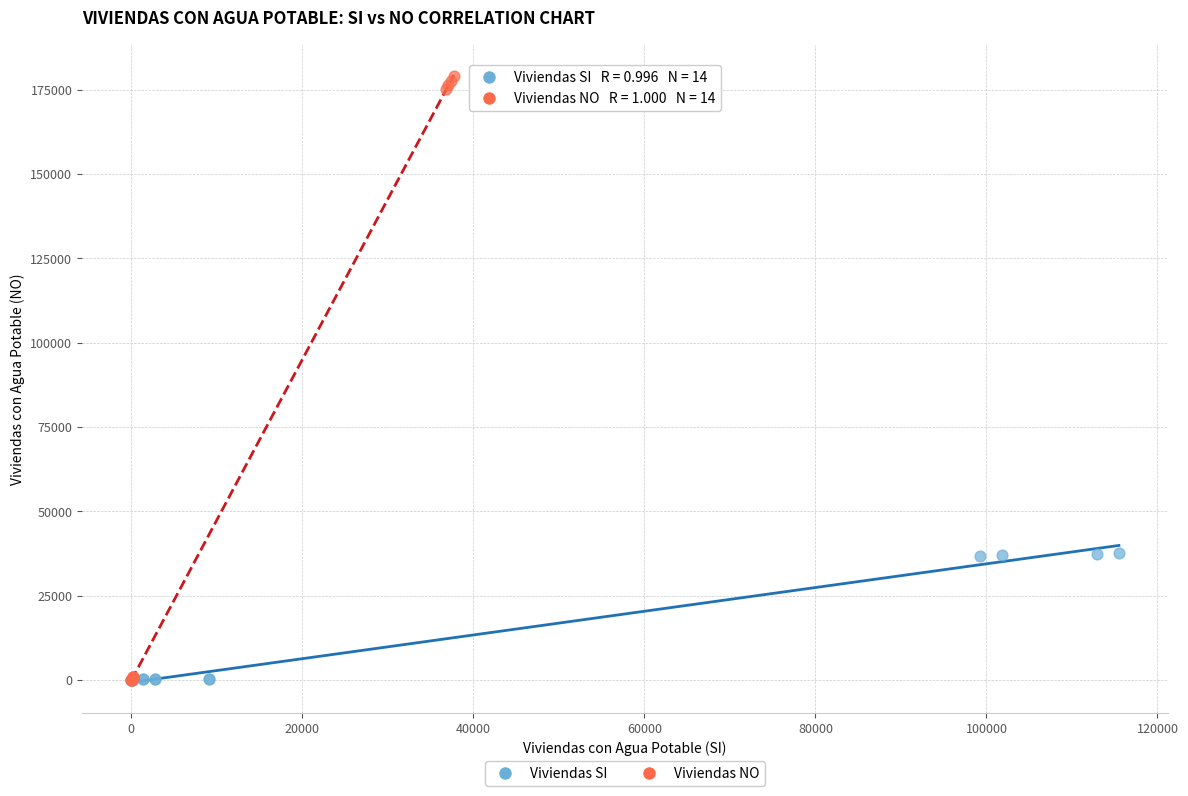

Which series has the largest Y range (max minus min)?

Viviendas NO